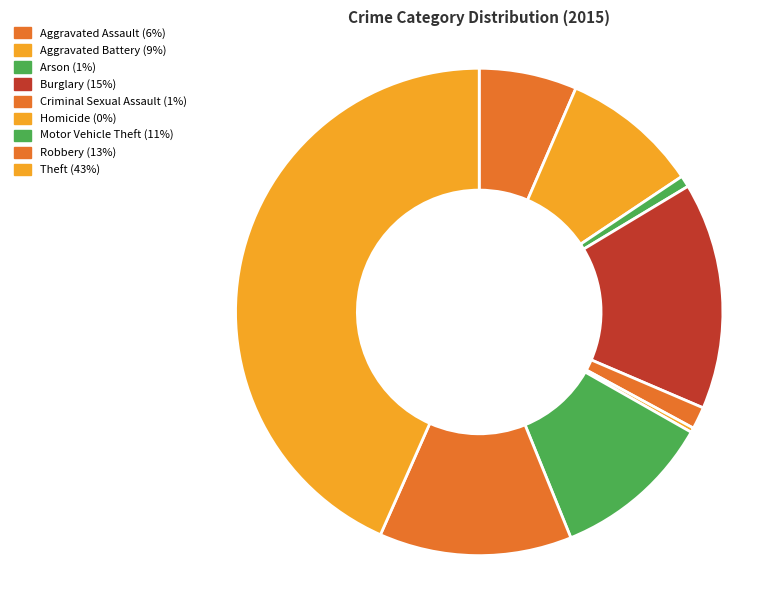

Is there any slice that represents more than half of the pie?

No